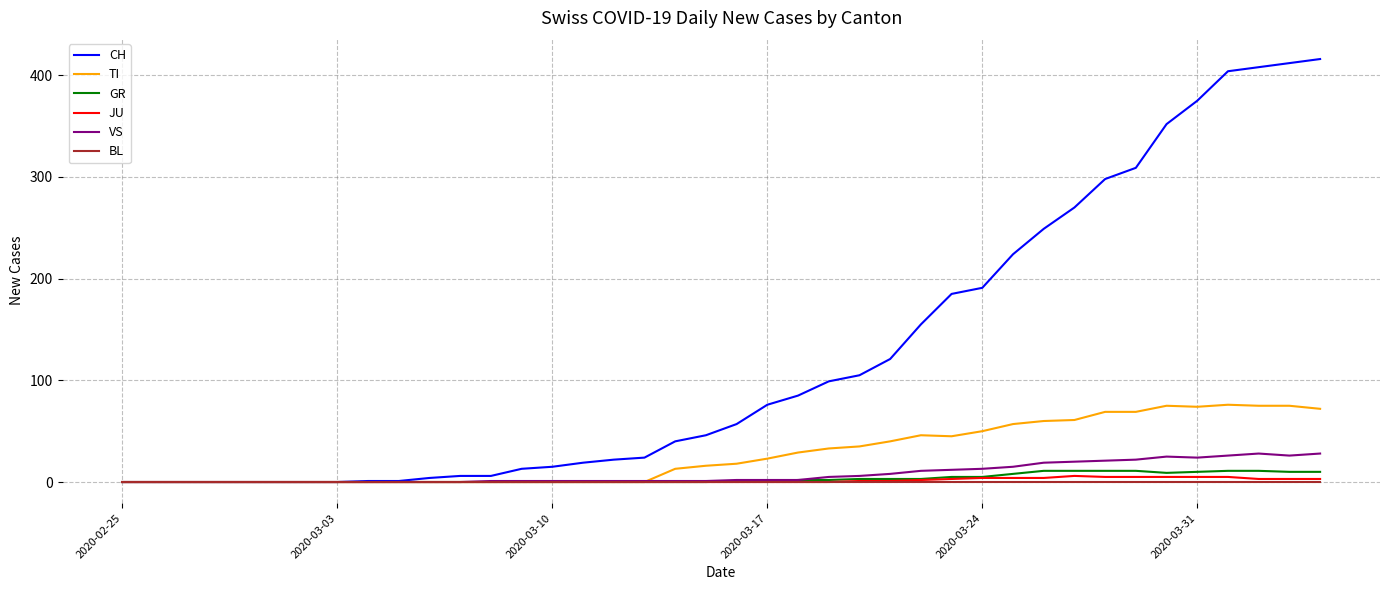

Which series has the largest range (max minus min)?

CH